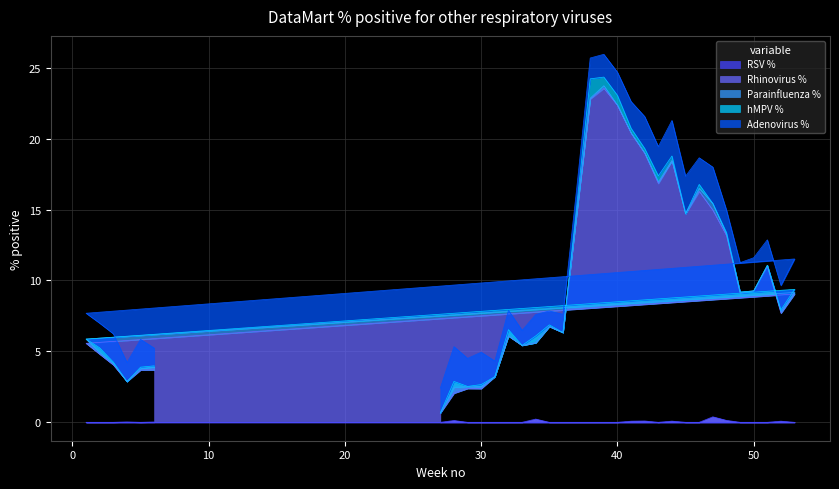

What is the total value across all series at 29?

4.5